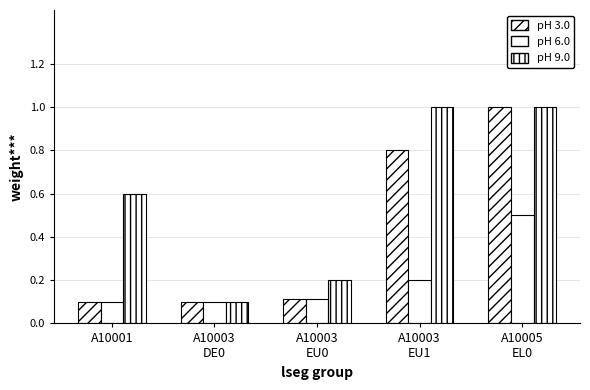

What position from the left is A10003
EU0?

3